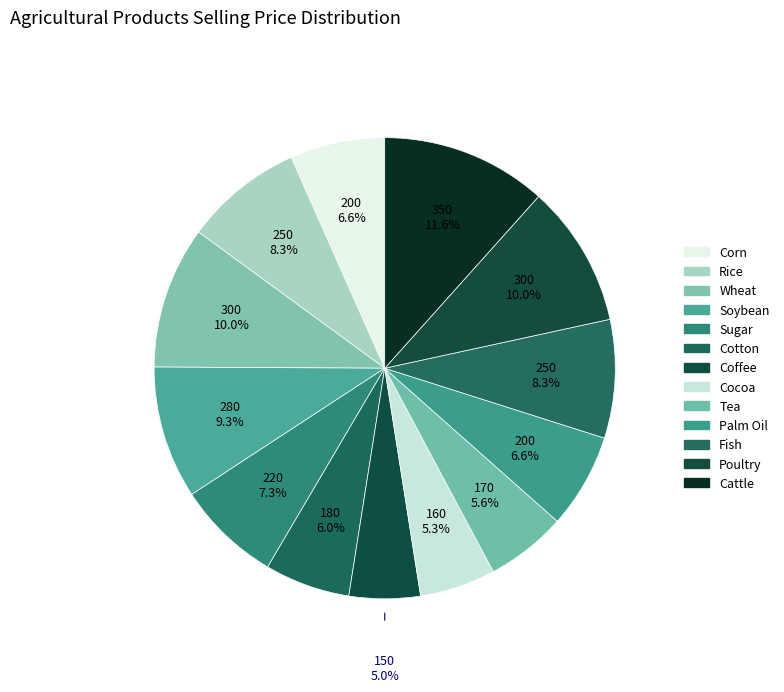

How many slices are in this pie chart?

13